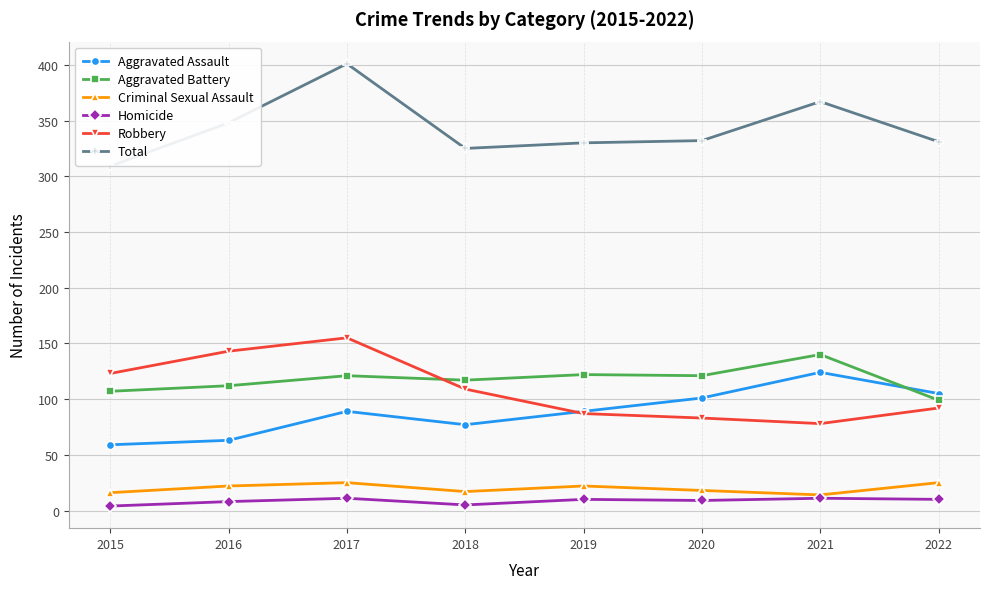

Which series changed the most between 2017 and 2022?

Total